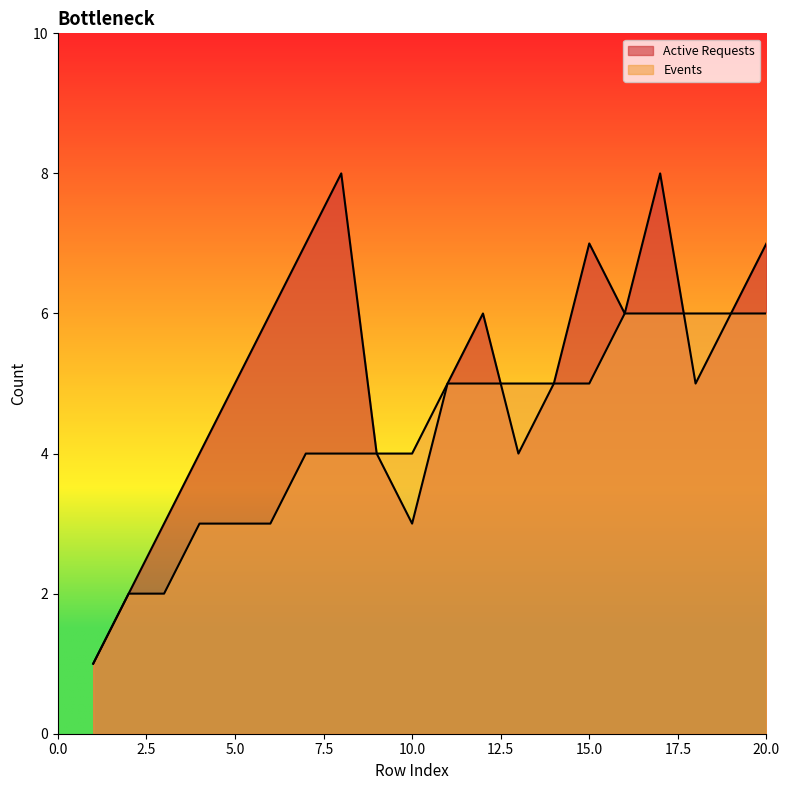

What is the sum of all values?

85